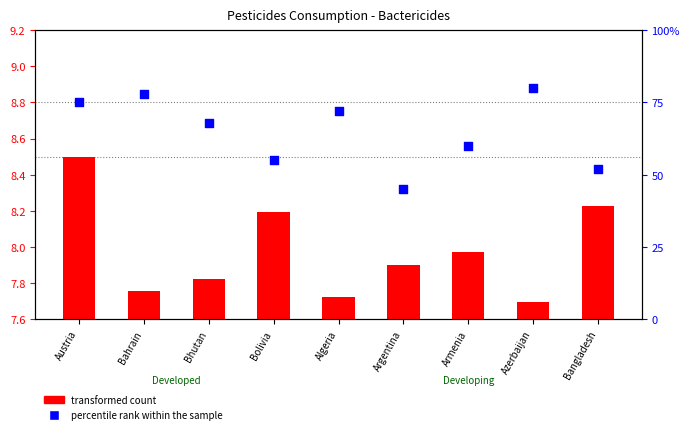

Which series has the largest total across all categories?

percentile rank within the sample